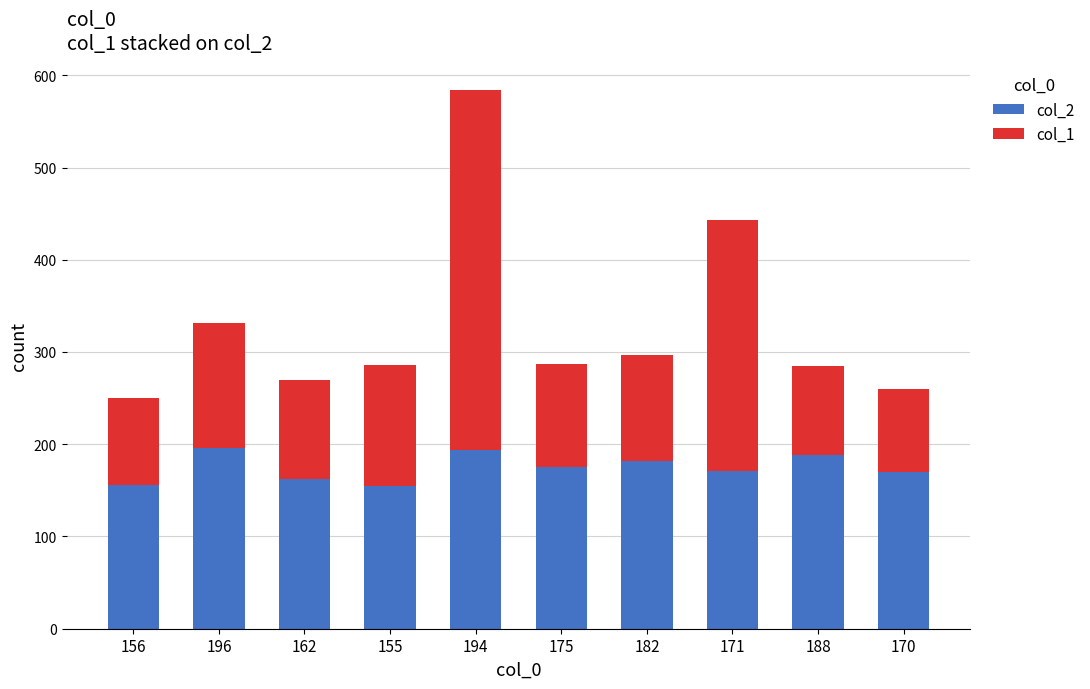

The value of col_2 at 188 is 77. True or false?

False